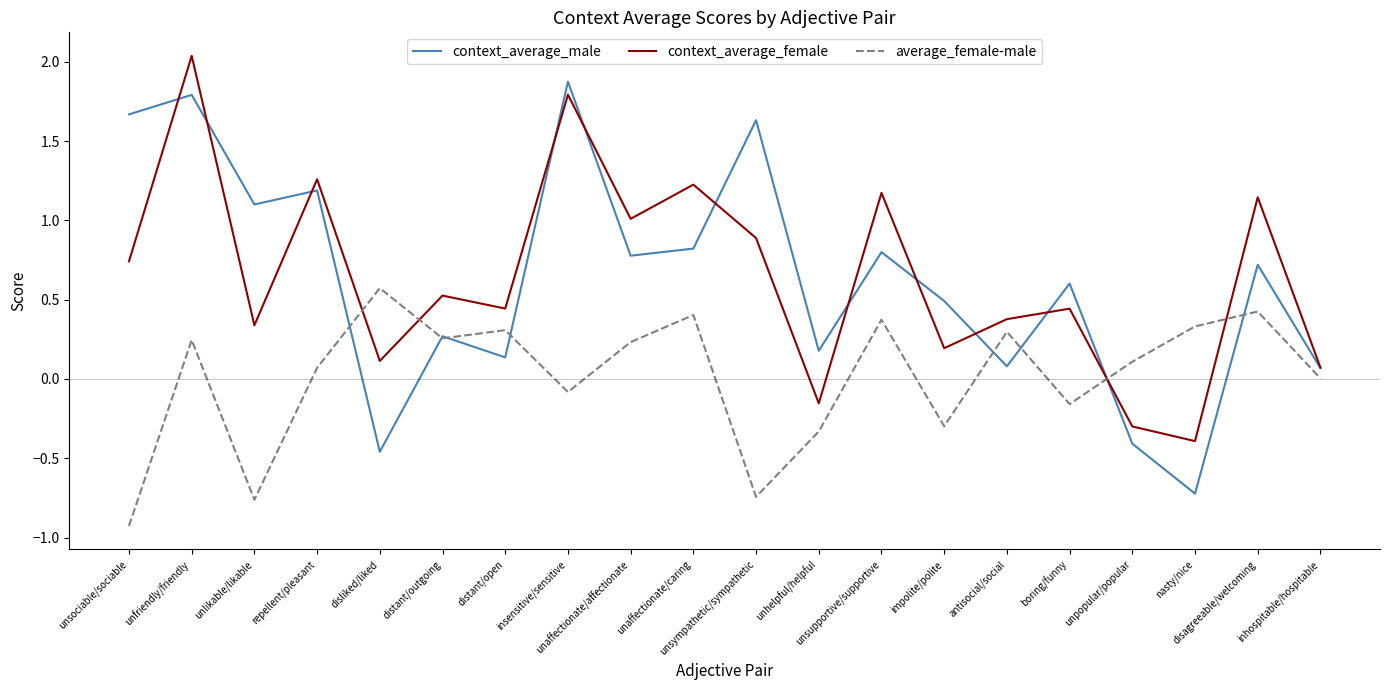

How many positive values does the context_average_female series have?

17